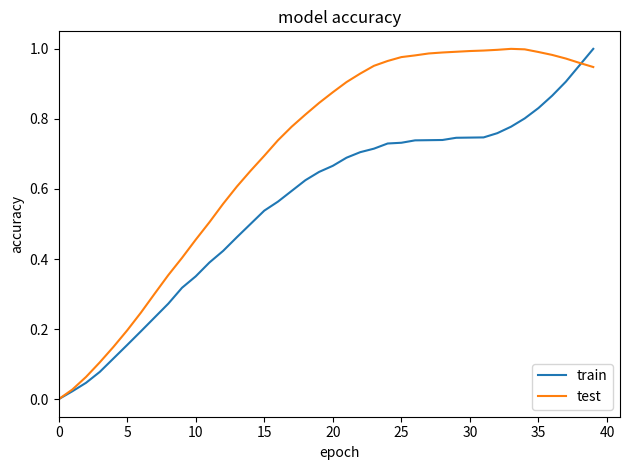

Which series has the largest total across all categories?

test